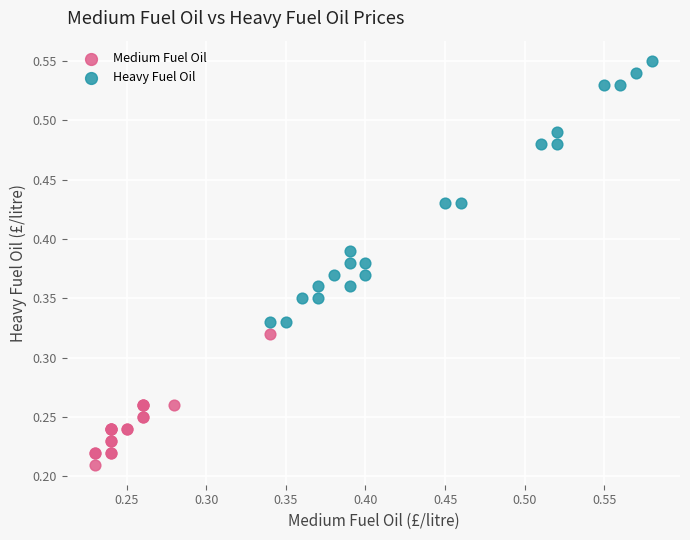

Which series has the largest Y range (max minus min)?

Heavy Fuel Oil